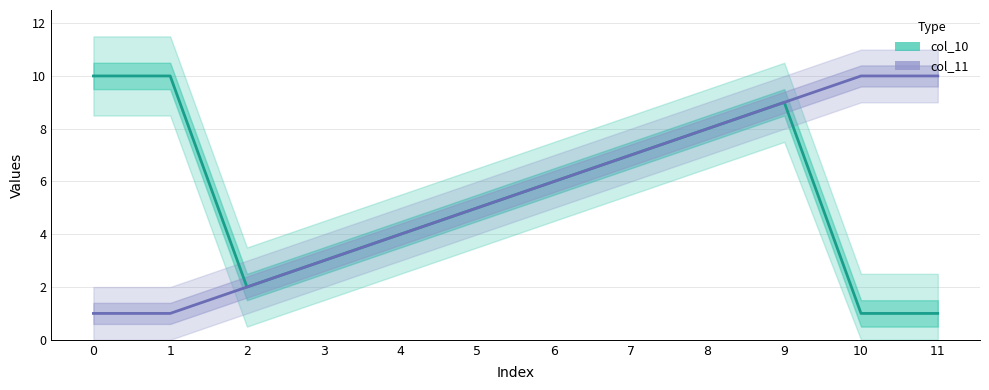

What is the sum of all col_11 values?

66